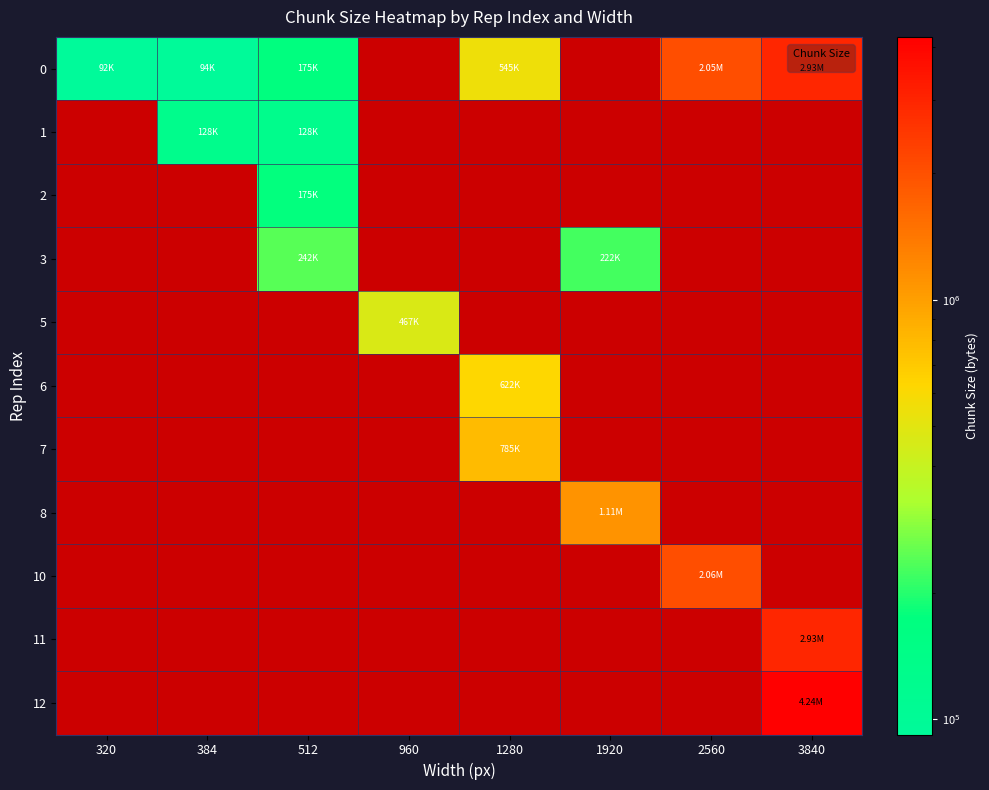

What is the greatest value displayed?

4235089